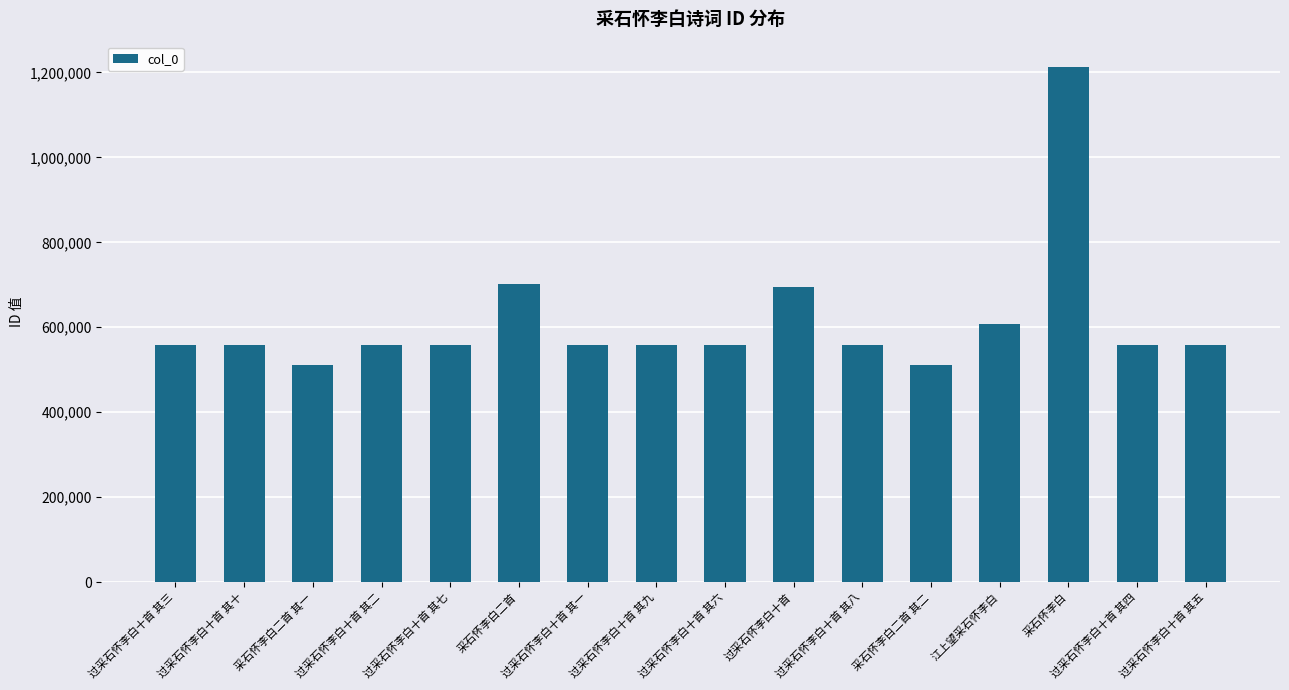

How many data points are less than 557355?

8